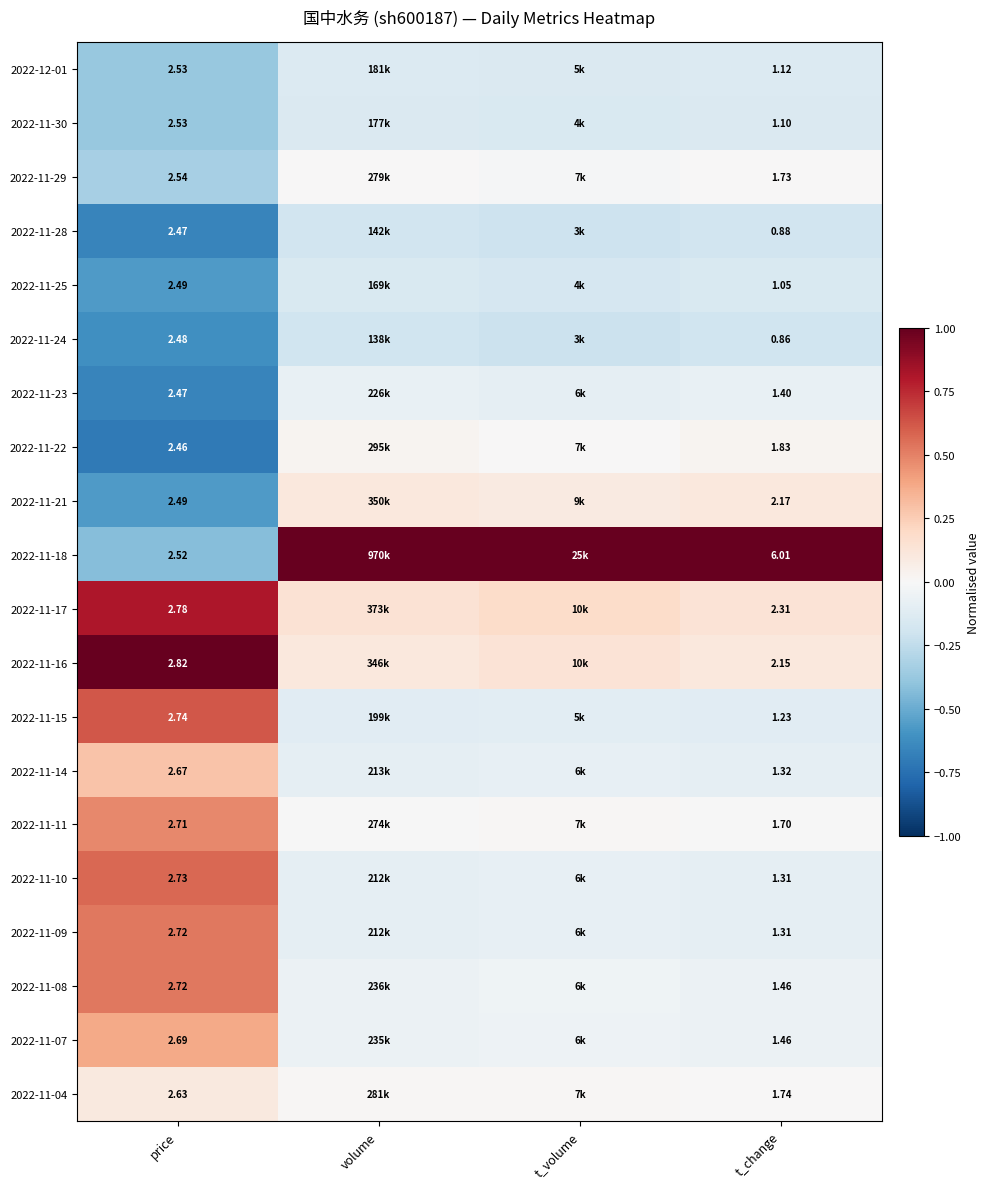

What is the minimum value shown in the chart?

-0.7